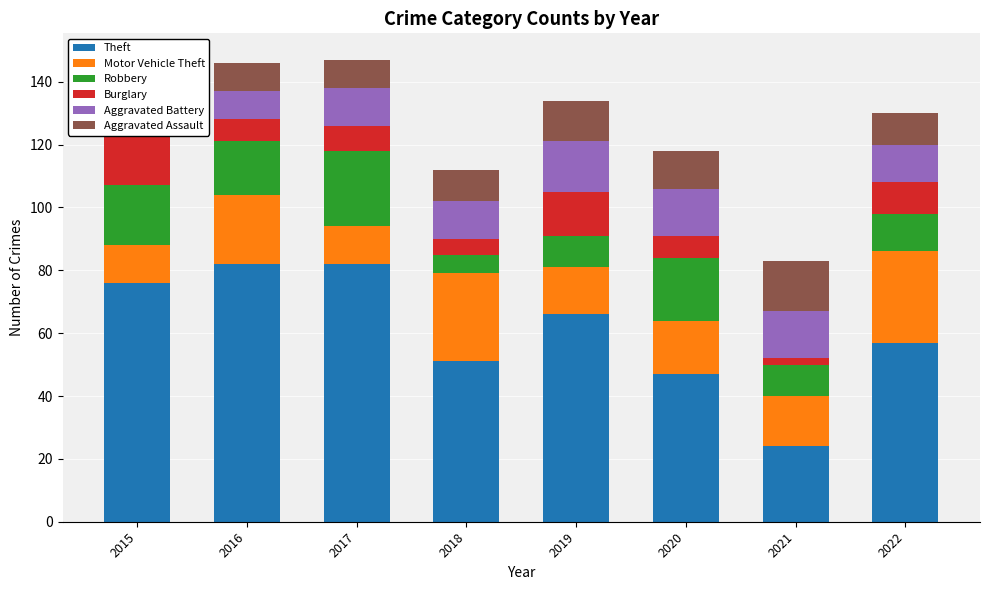

Is the value of Theft at 2020 greater than the value of Aggravated Battery at 2015?

Yes